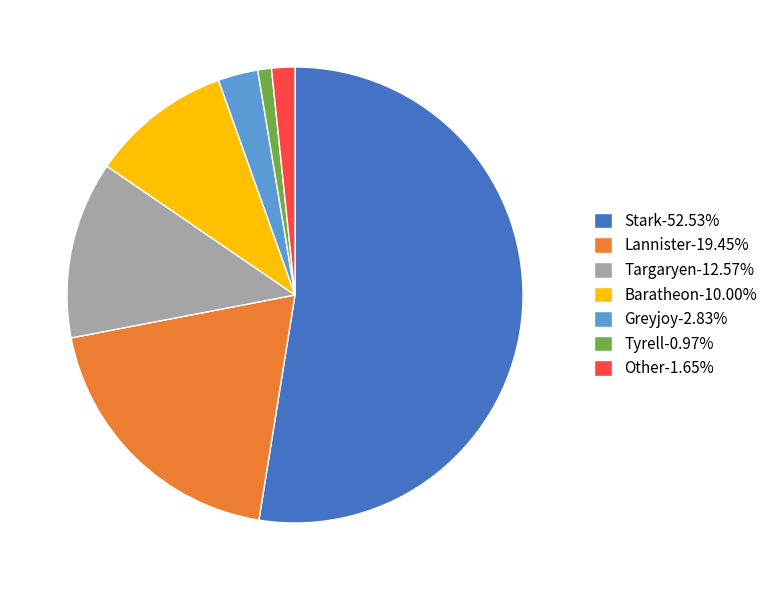

Do Other and Lannister together represent more than half of the pie?

No